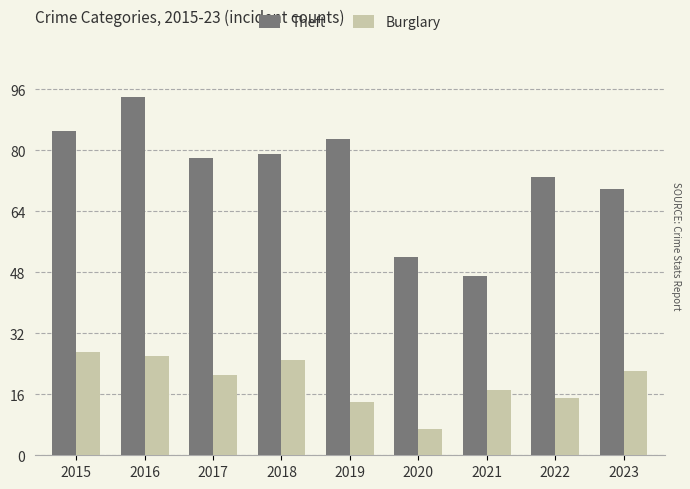

What is the value of the Theft bar at the 4th from the left?

79